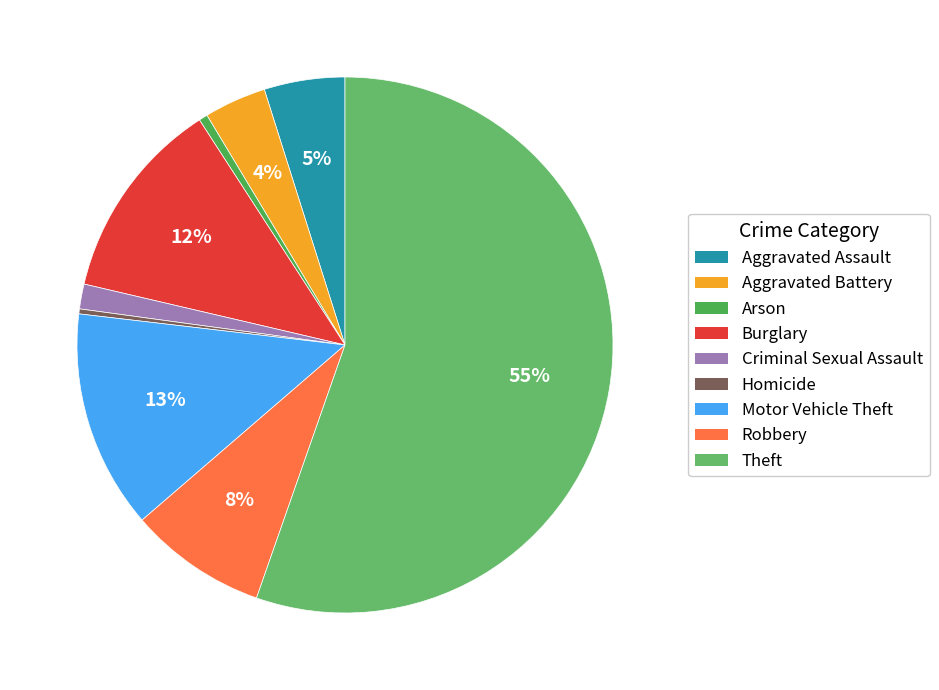

Rank the categories by value from lowest to highest.

Homicide, Arson, Criminal Sexual Assault, Aggravated Battery, Aggravated Assault, Robbery, Burglary, Motor Vehicle Theft, Theft